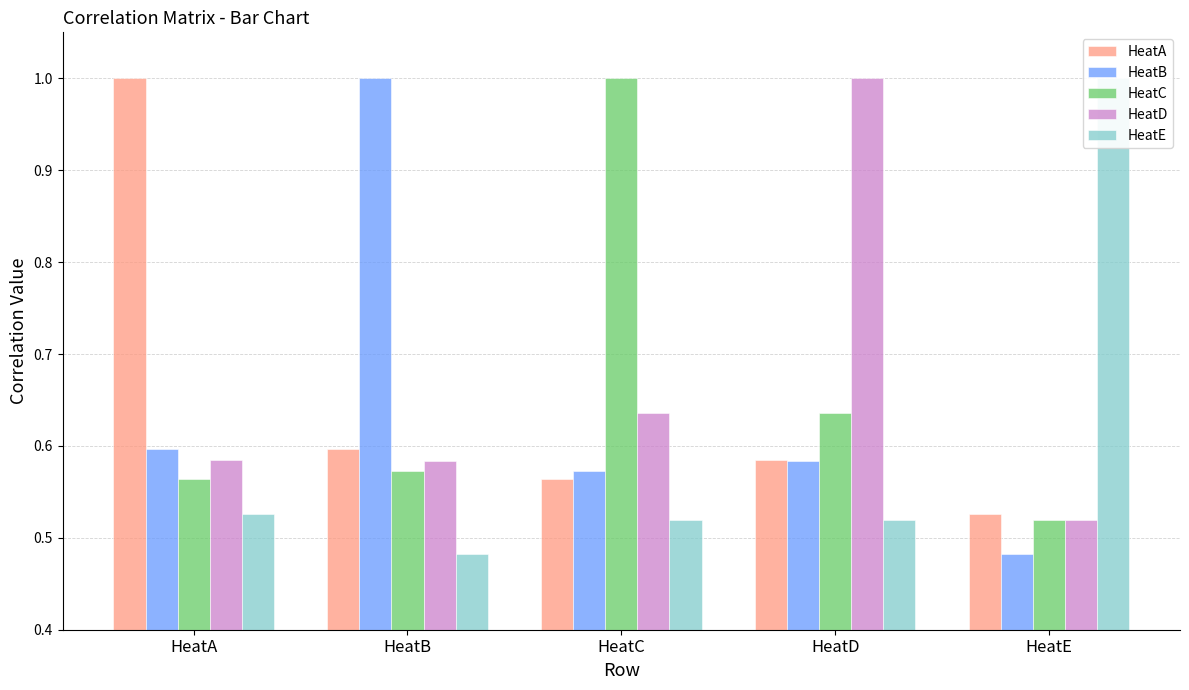

What is the difference between the maximum and minimum values in the HeatA series?

0.5